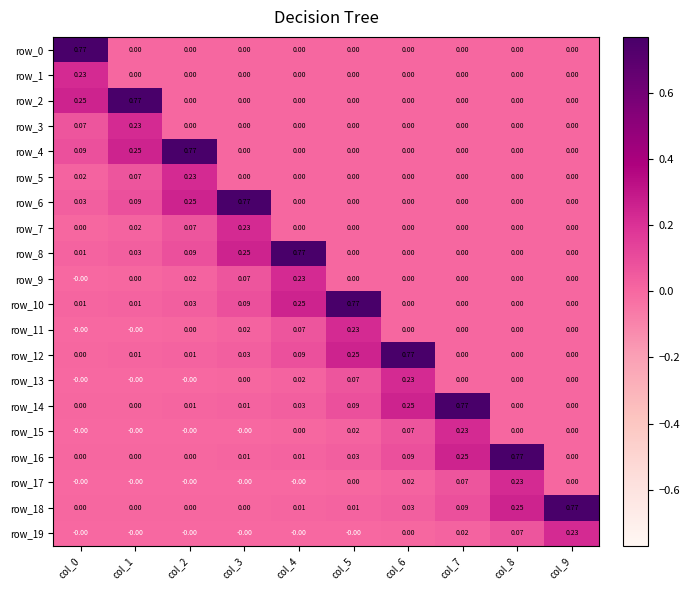

Count the number of data series in this chart.

20